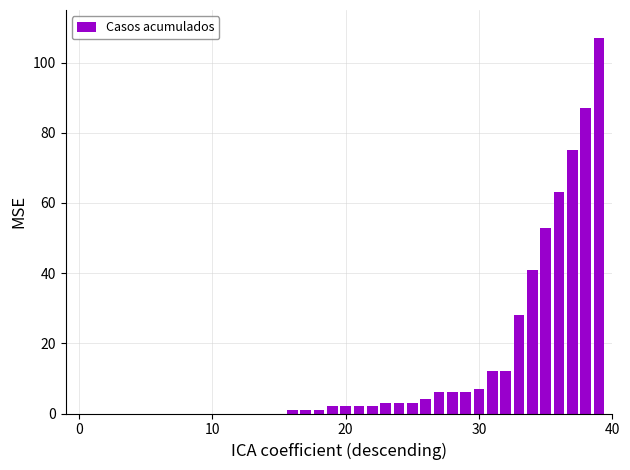

What is the greatest value displayed?

107